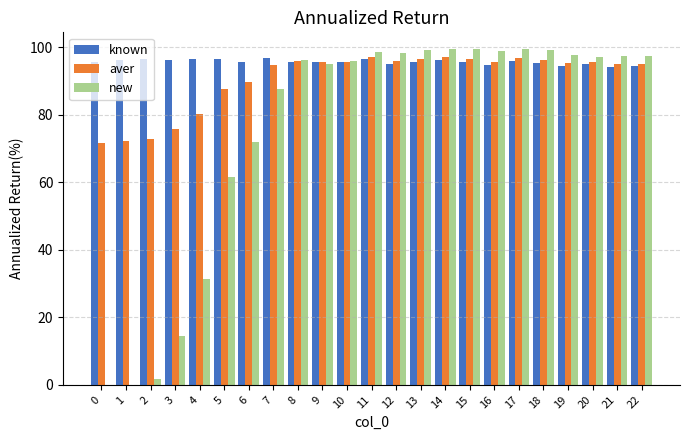

Between 5 and 11, which series saw the biggest shift?

new